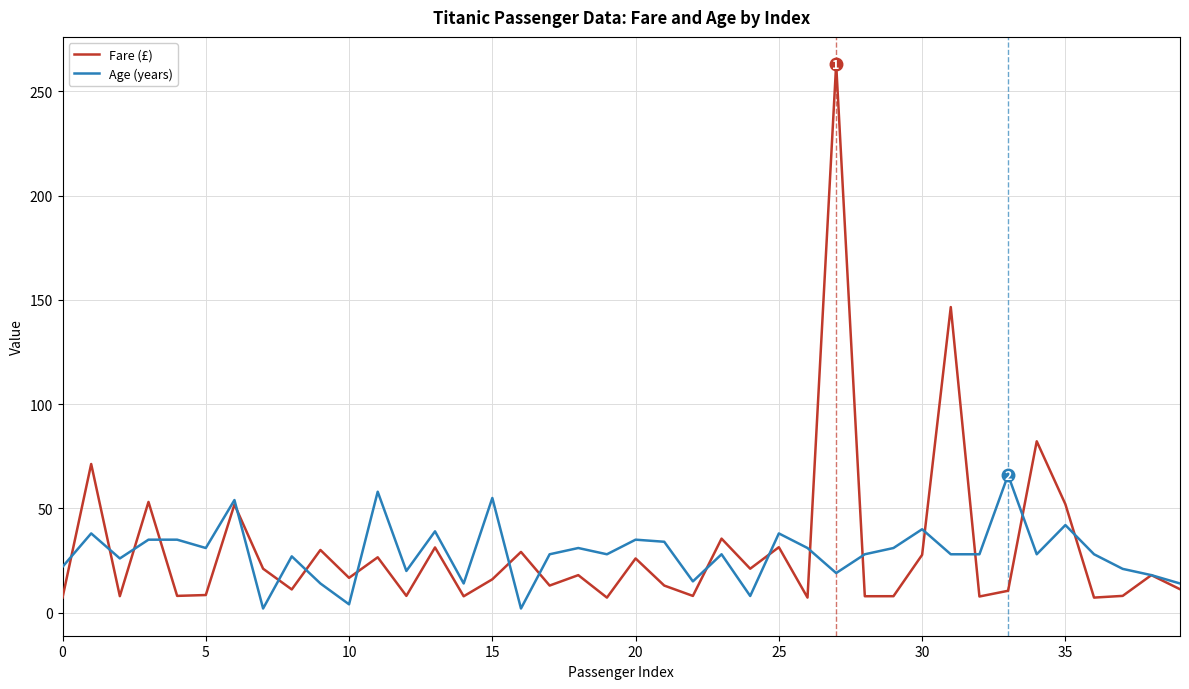

Which series has the largest range (max minus min)?

Fare (£)